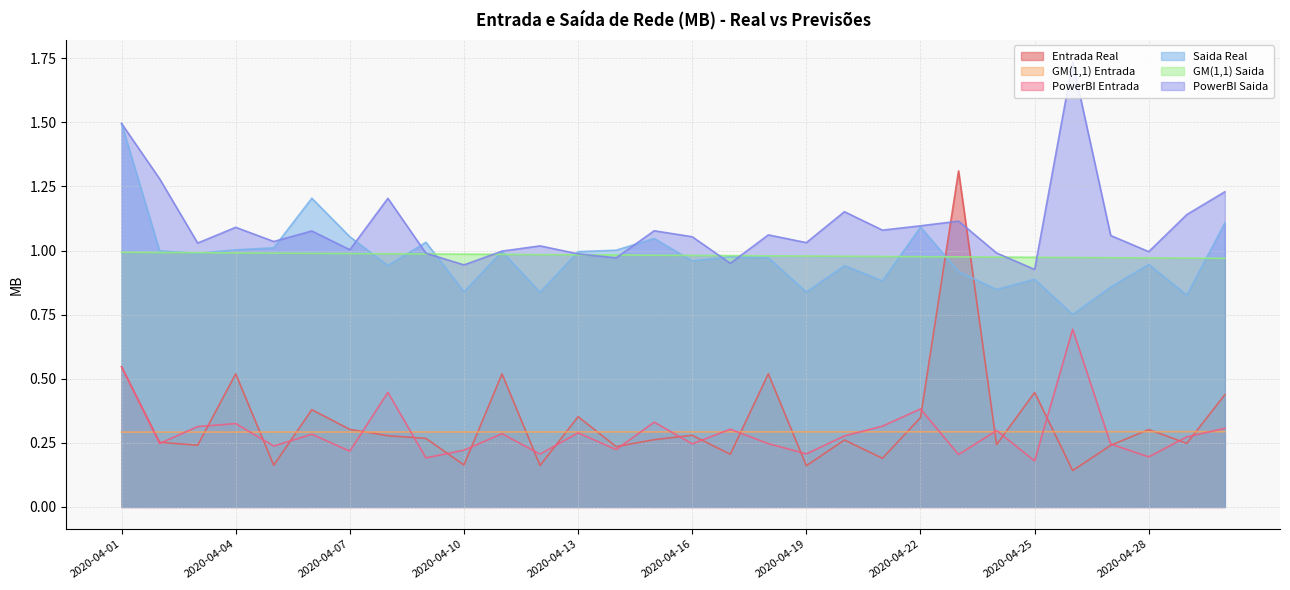

In Saida Real, how many points are lower than both neighbors (excluding endpoints)?

10